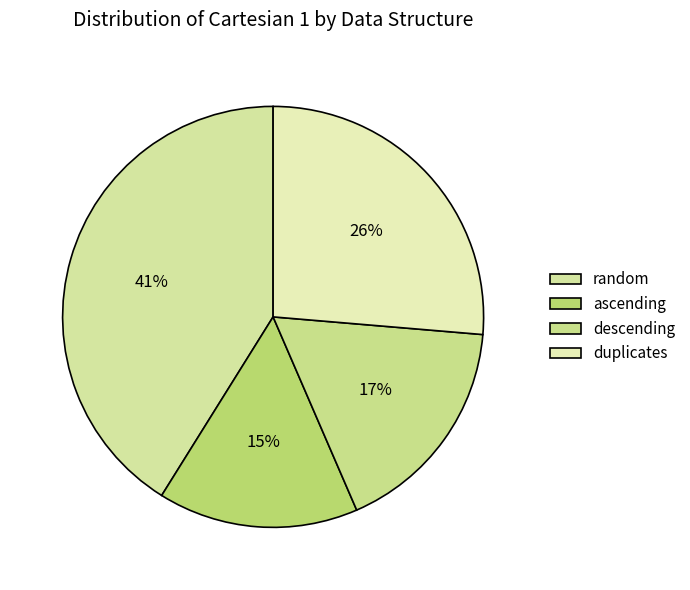

How many segments does this pie chart have?

4